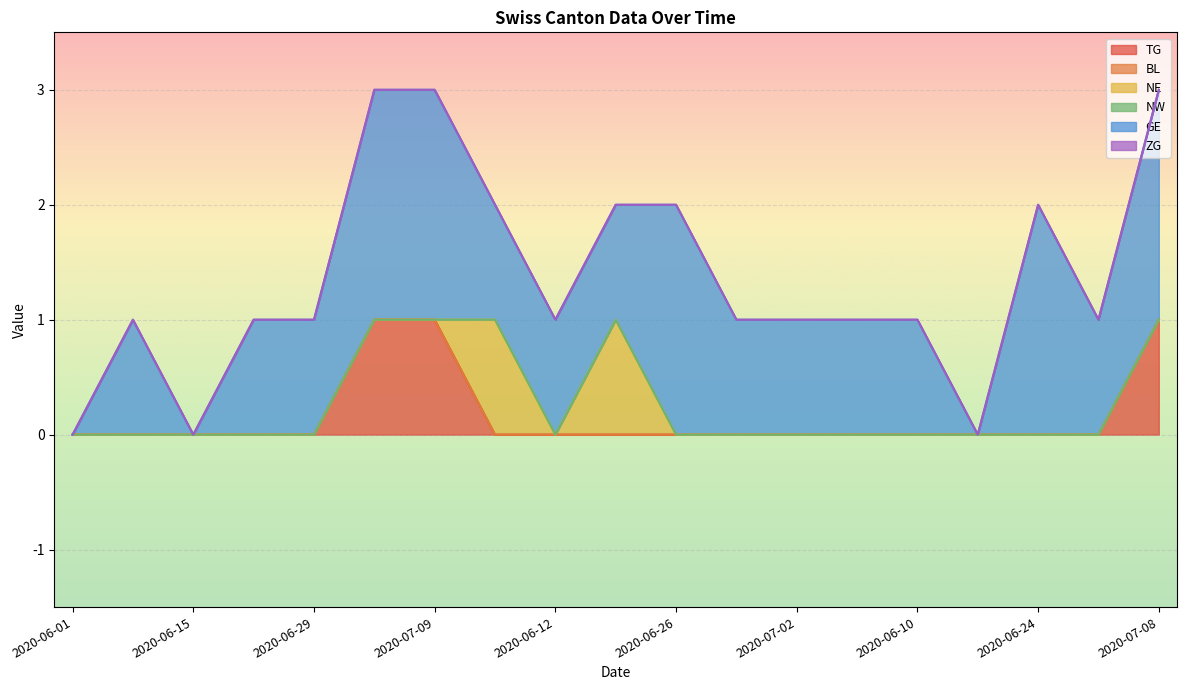

What is the label of the 12th point from the right?

2020-06-05